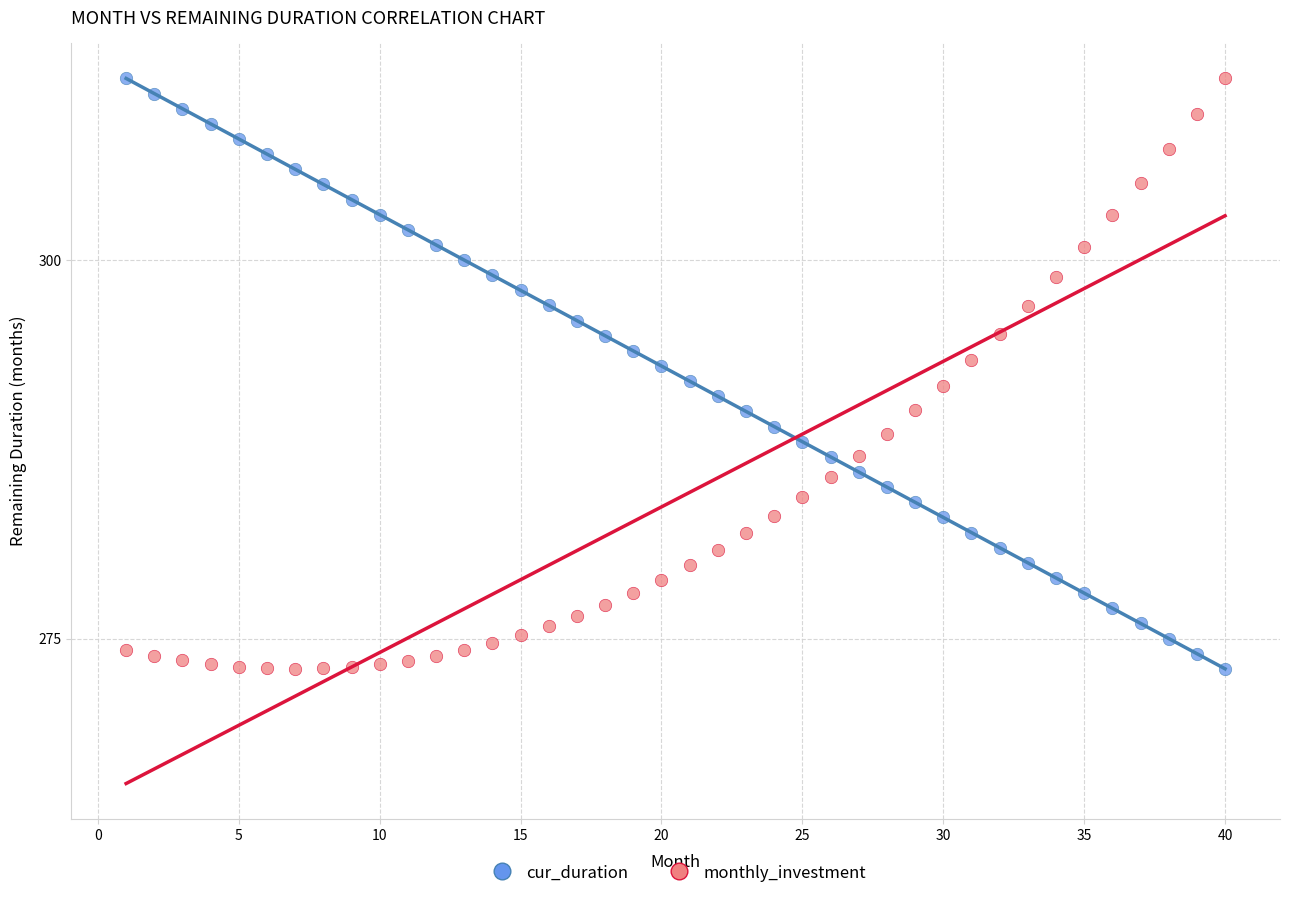

What are all the series names shown in the legend?

cur_duration, monthly_investment